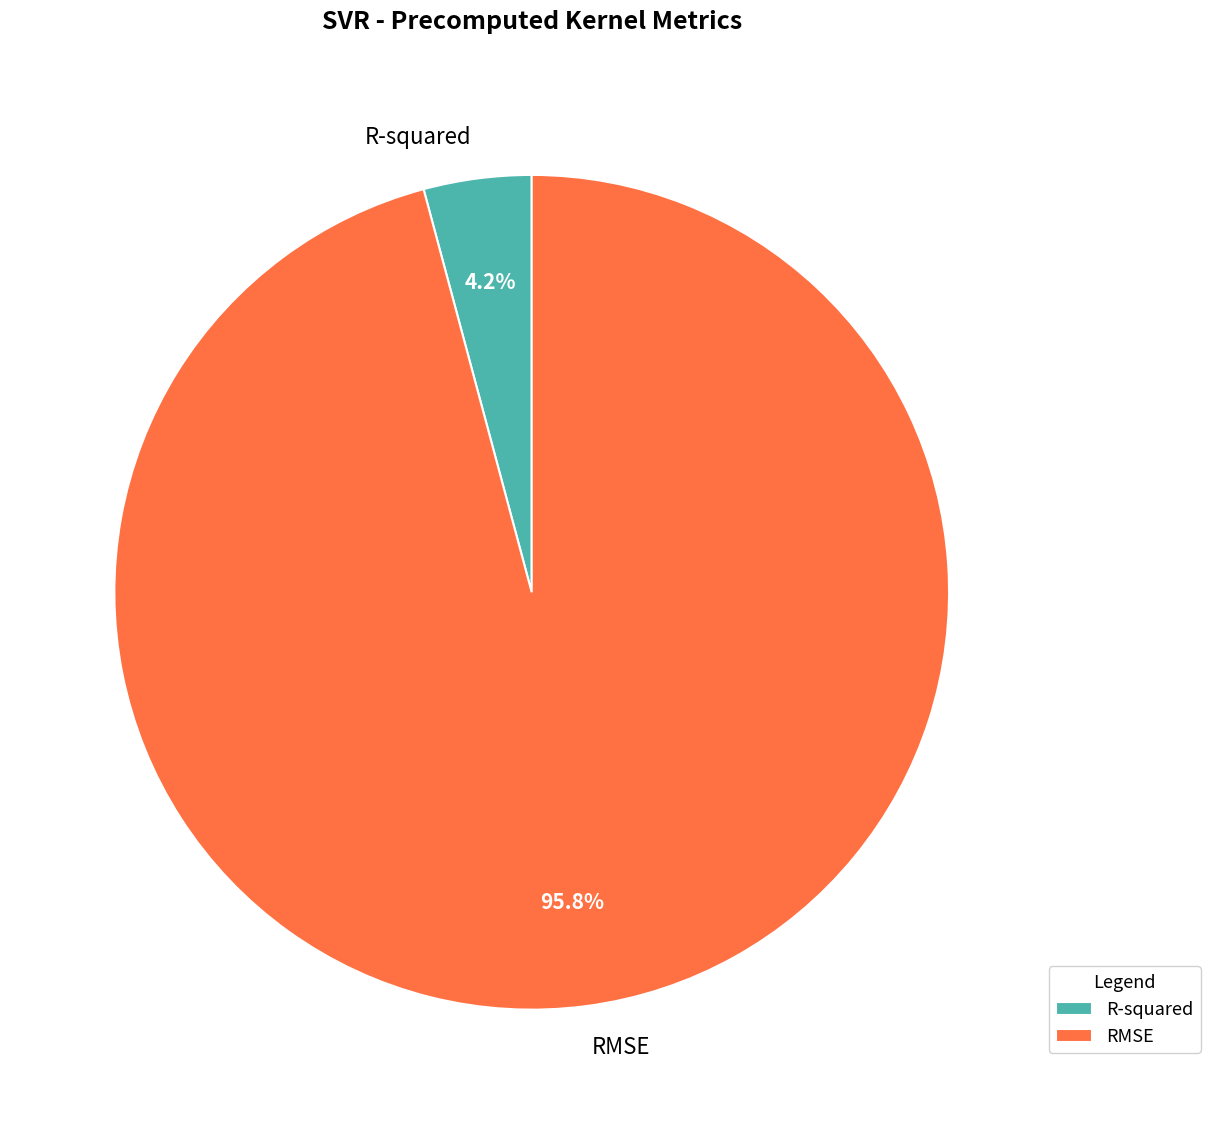

How many segments does this pie chart have?

2